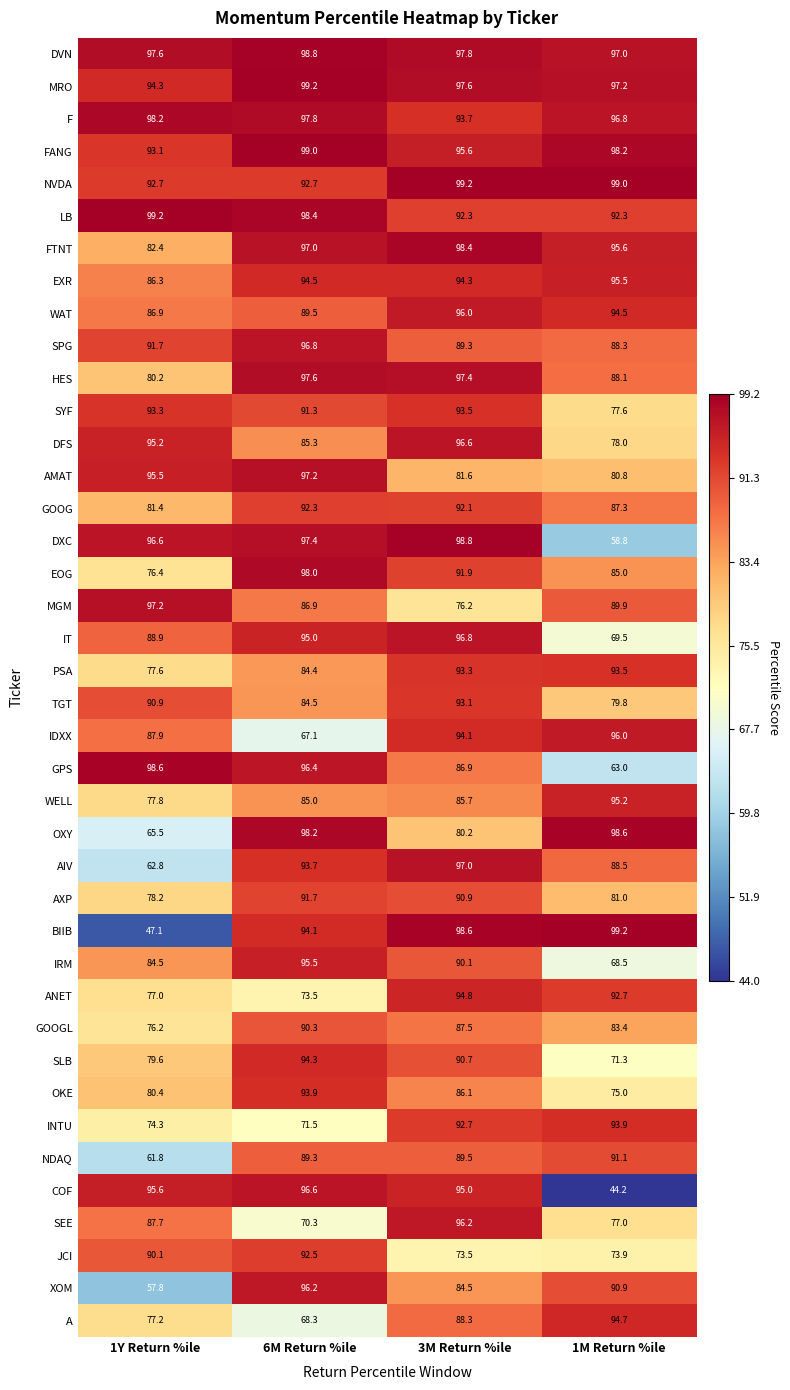

Where is OKE nearest to the value 84?

3M Return %ile